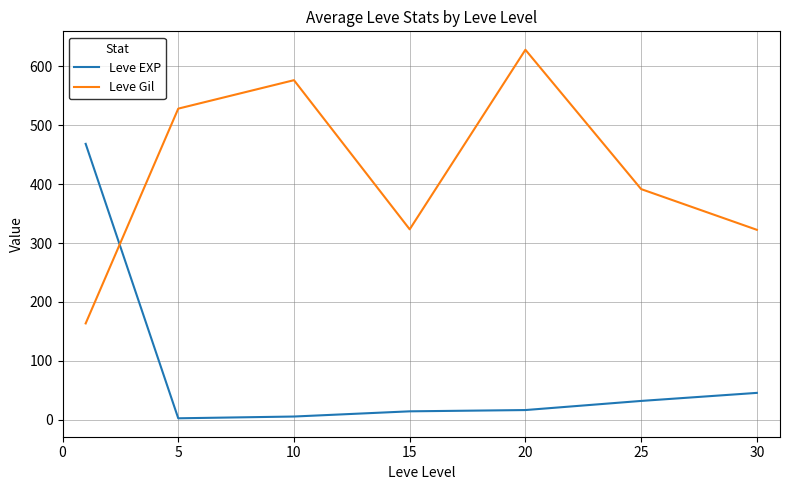

Which series has the largest total across all categories?

Leve Gil